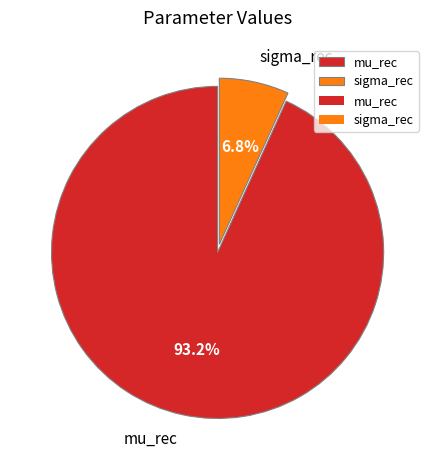

What percentage do sigma_rec and mu_rec together represent?

100.0%